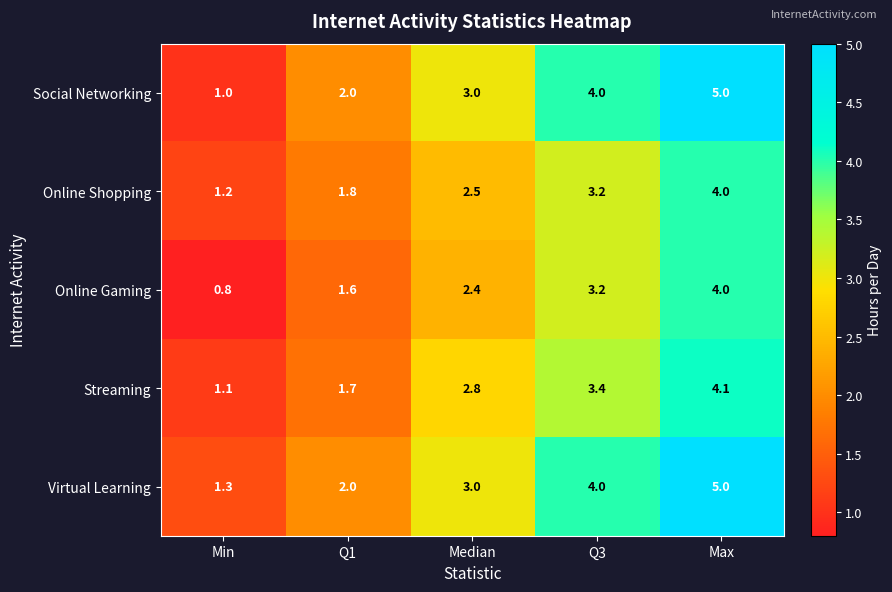

Reading left to right, what are all the values shown in this chart?

Social Networking: Min=1.0	Q1=2.0	Median=3.0	Q3=4.0	Max=5.0
Online Shopping: Min=1.2	Q1=1.8	Median=2.5	Q3=3.2	Max=4.0
Online Gaming: Min=0.8	Q1=1.6	Median=2.4	Q3=3.2	Max=4.0
Streaming: Min=1.1	Q1=1.7	Median=2.8	Q3=3.4	Max=4.1
Virtual Learning: Min=1.3	Q1=2.0	Median=3.0	Q3=4.0	Max=5.0